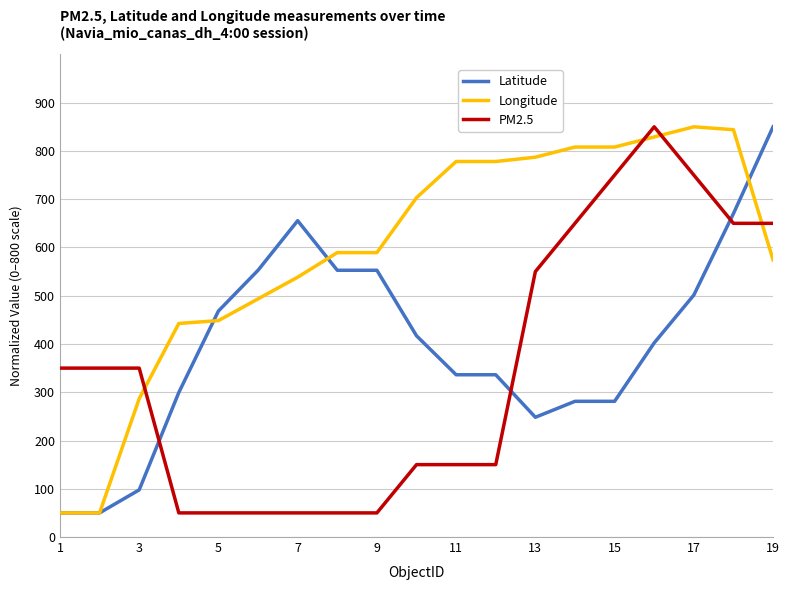

Rank the series by their average value, from highest to lowest.

Longitude, Latitude, PM2.5